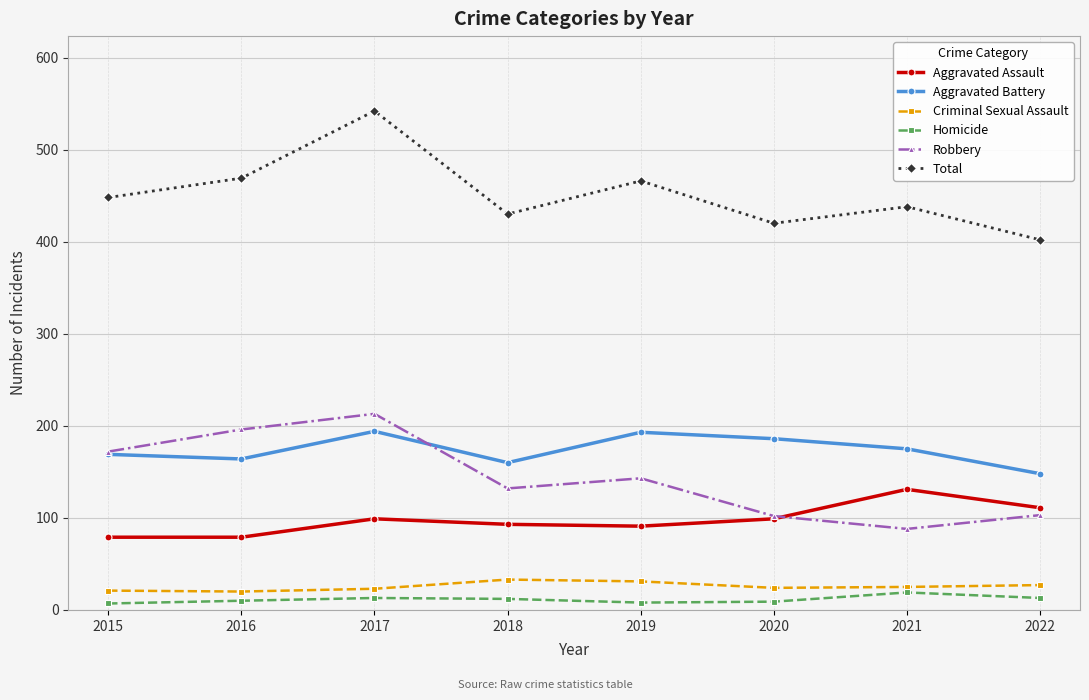

Where does the Robbery series first go above 143?

2015